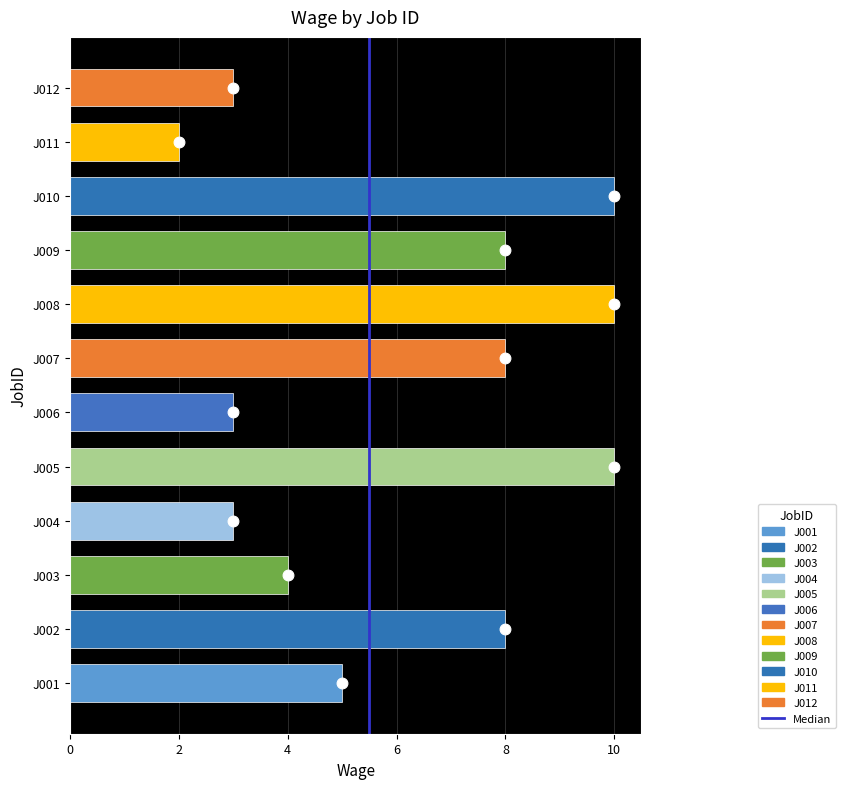

Approximately how many times larger is the value at J009 compared to J006?

2.7